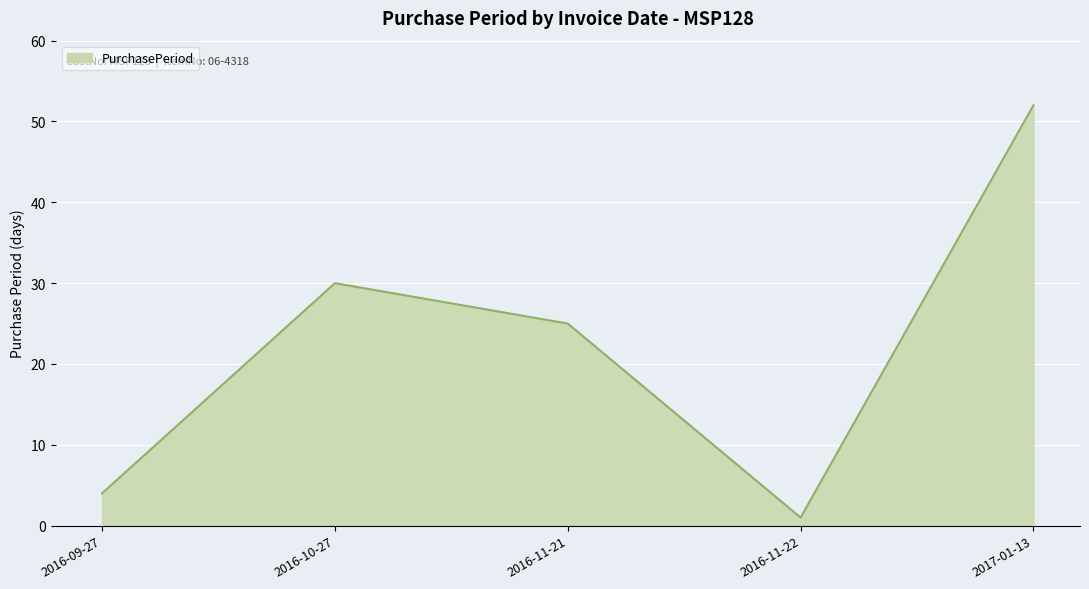

List the labels in order of value, largest first.

2017-01-13, 2016-10-27, 2016-11-21, 2016-09-27, 2016-11-22